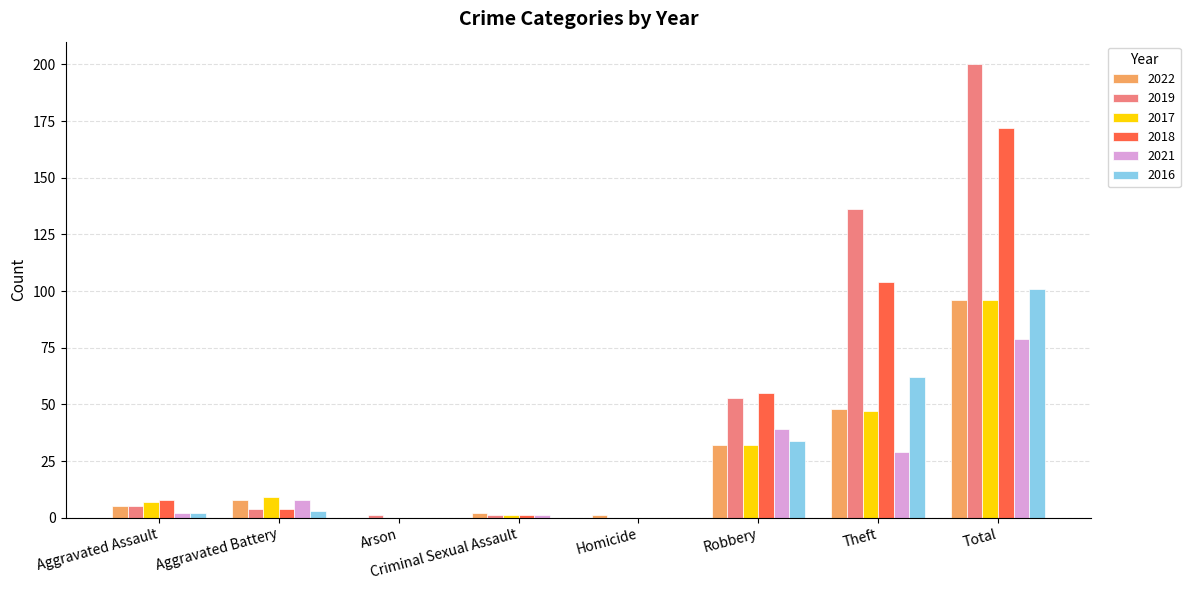

The 2021 series shows 8 at Aggravated Battery. True or false?

True